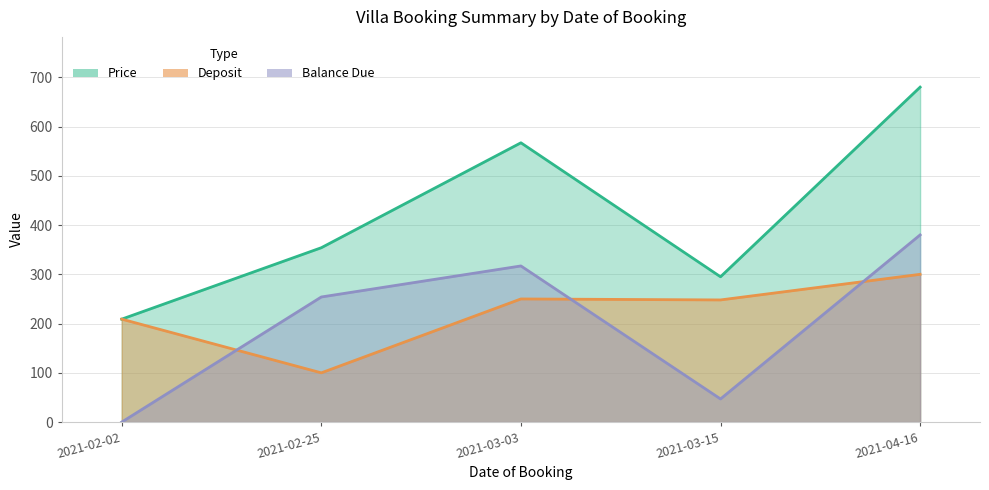

True or false: Deposit and Price cross at least once.

False